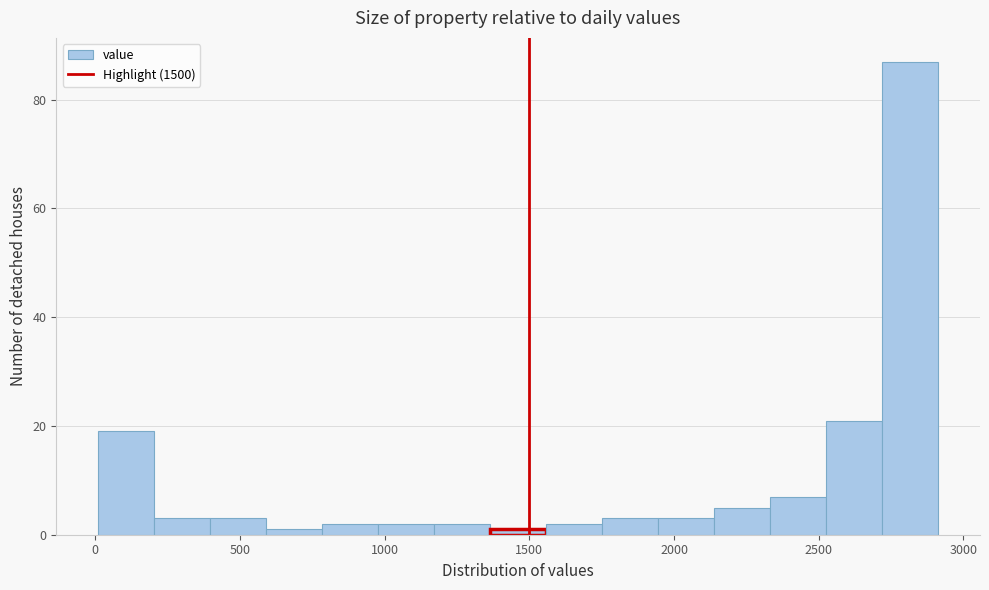

Around what value on the x-axis is the tallest bar? Give the approximate position of its centre, as read against the axis.

2800